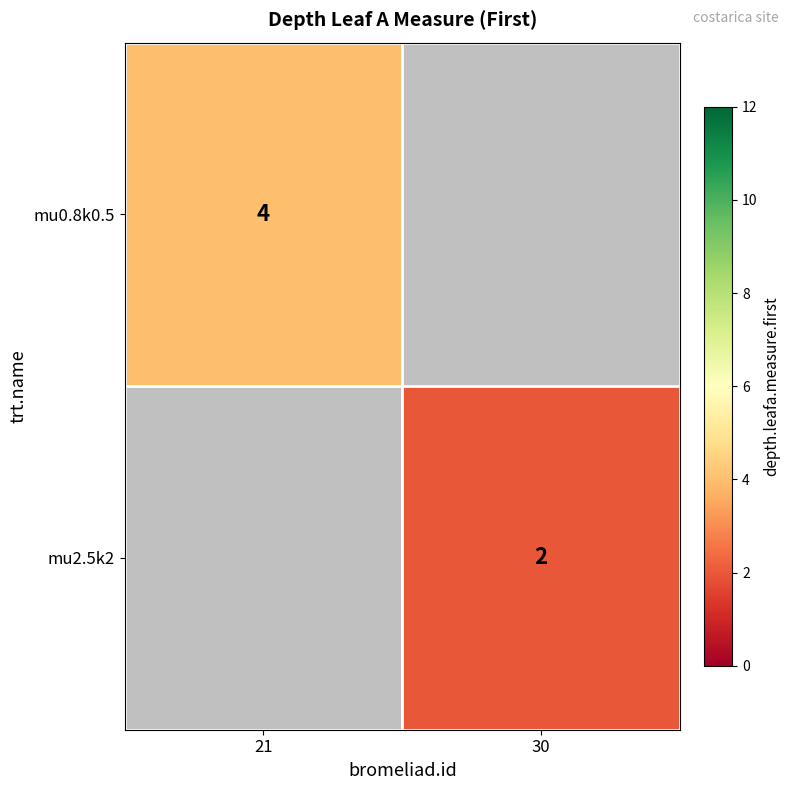

True or false: mu0.8k0.5 has a value of 6 at 21.

False